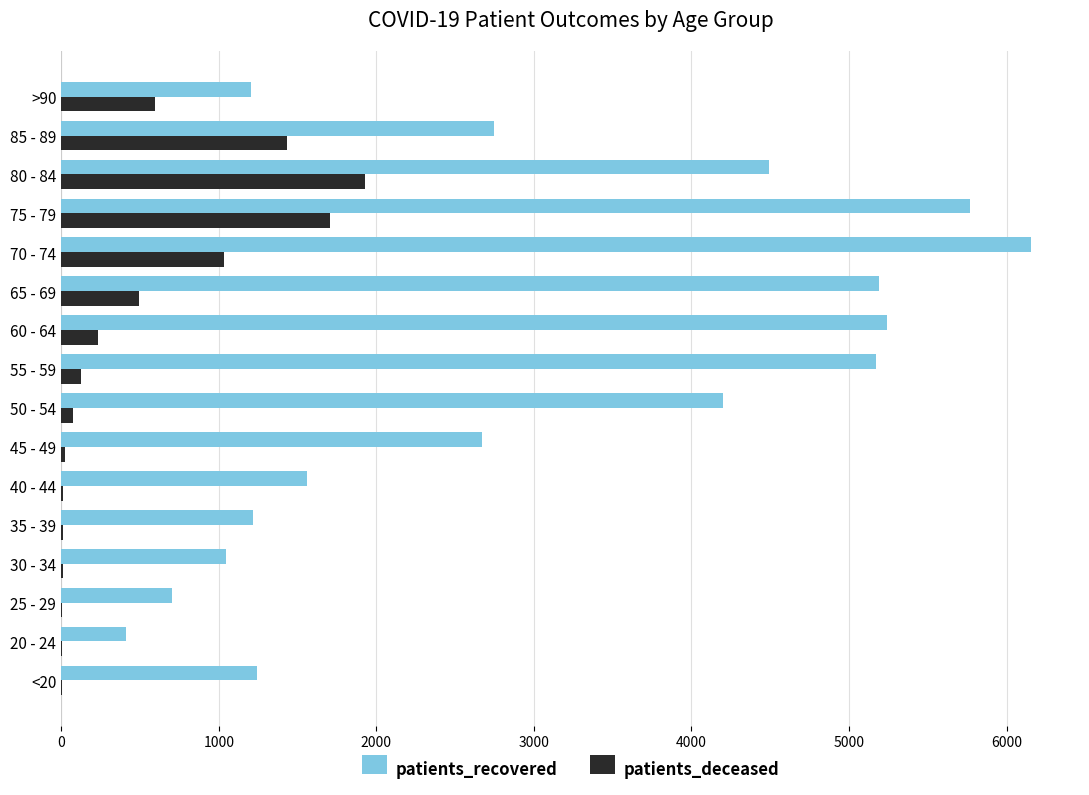

At which category is the sum across all series the highest?

75 - 79